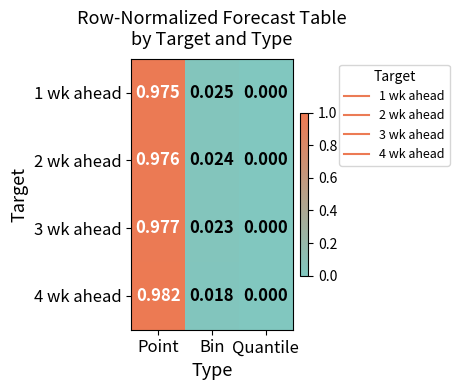

At which label does 2 wk ahead reach its peak?

Point